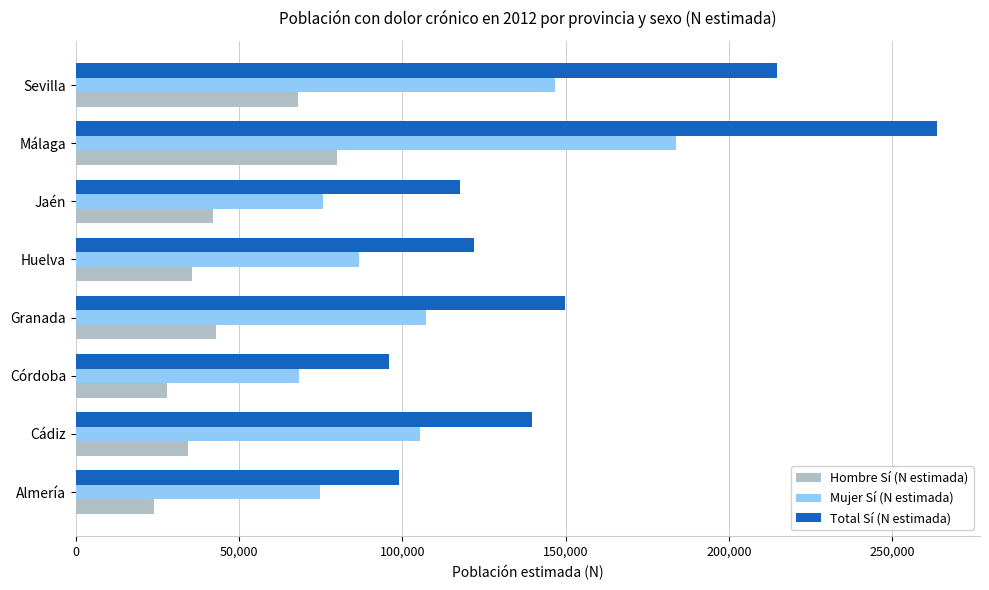

What is the difference between the maximum and minimum values in the Hombre Sí (N estimada) series?

56000